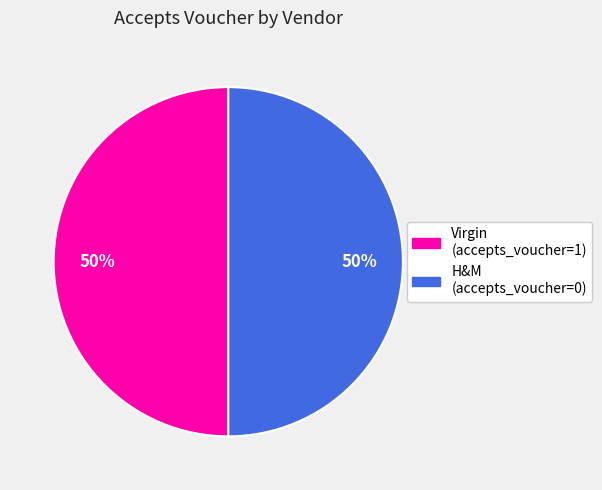

To the nearest percent, what is the combined percentage of Virgin and H&M?

100%